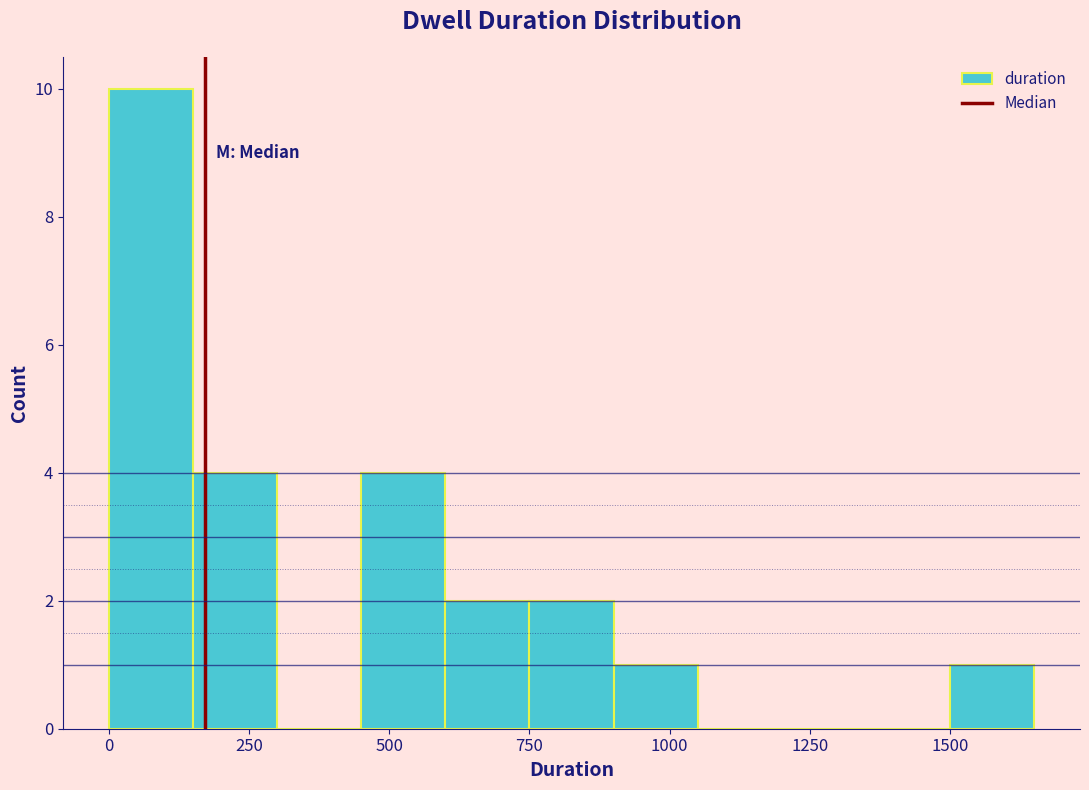

Read against the x-axis, roughly where is the centre of the tallest bar?

100